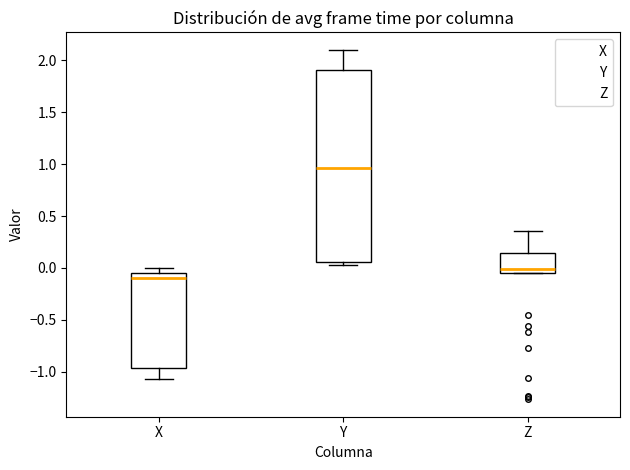

Where is the lower edge of the box for Z on the y-axis? The values are not printed on the chart, so give them approximately, as read against the axis.

-0.05